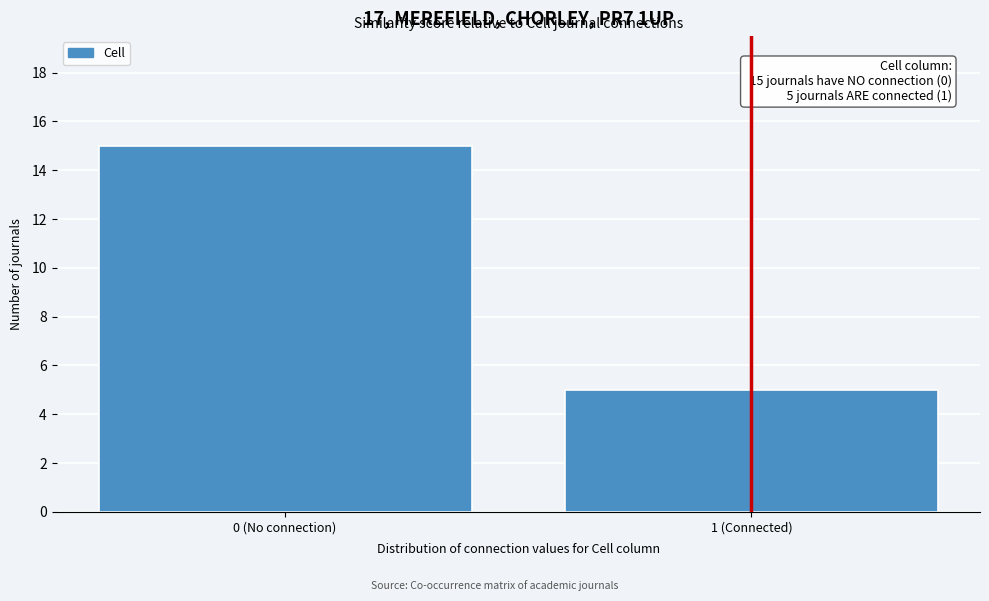

Reading right to left, transcribe all the data shown in this chart.

1 (Connected)=5	0 (No connection)=15